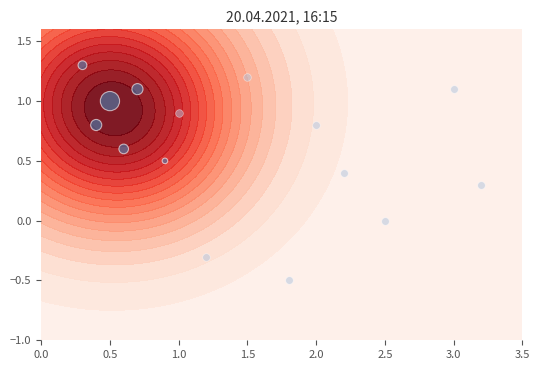

What is the sum of all values?

5.3